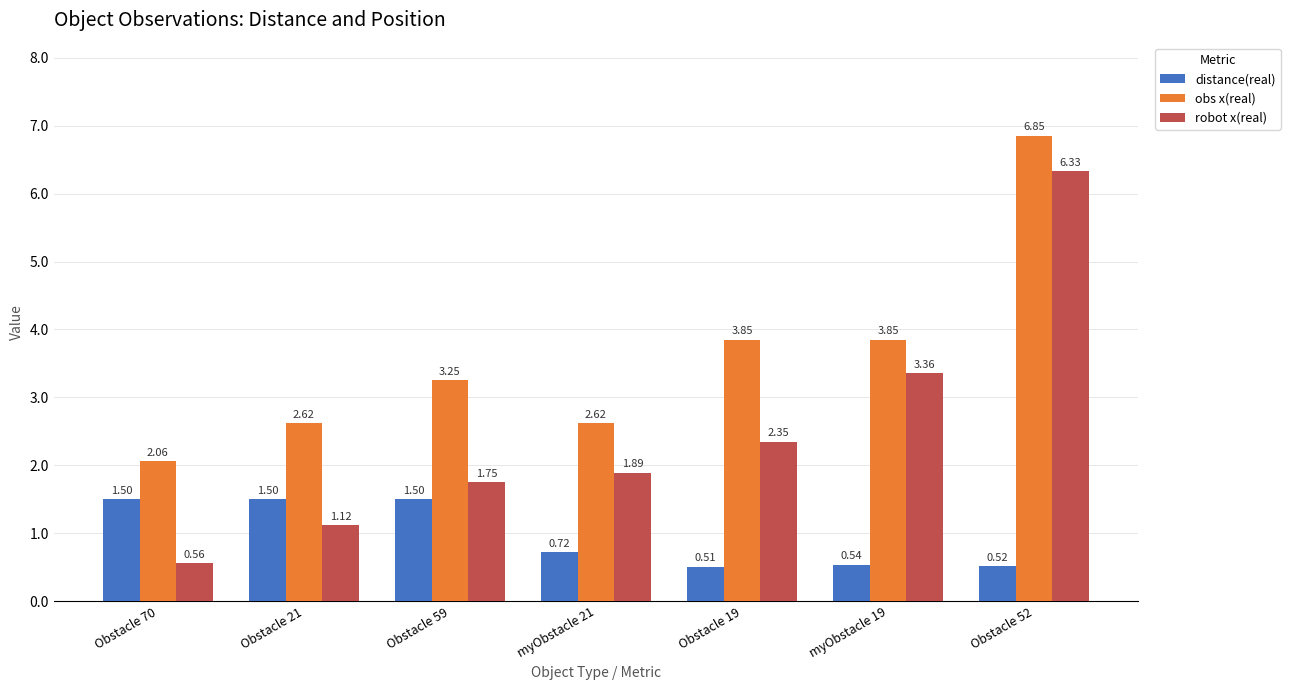

Is the value of obs x(real) at myObstacle 19 greater than the value of distance(real) at myObstacle 19?

Yes